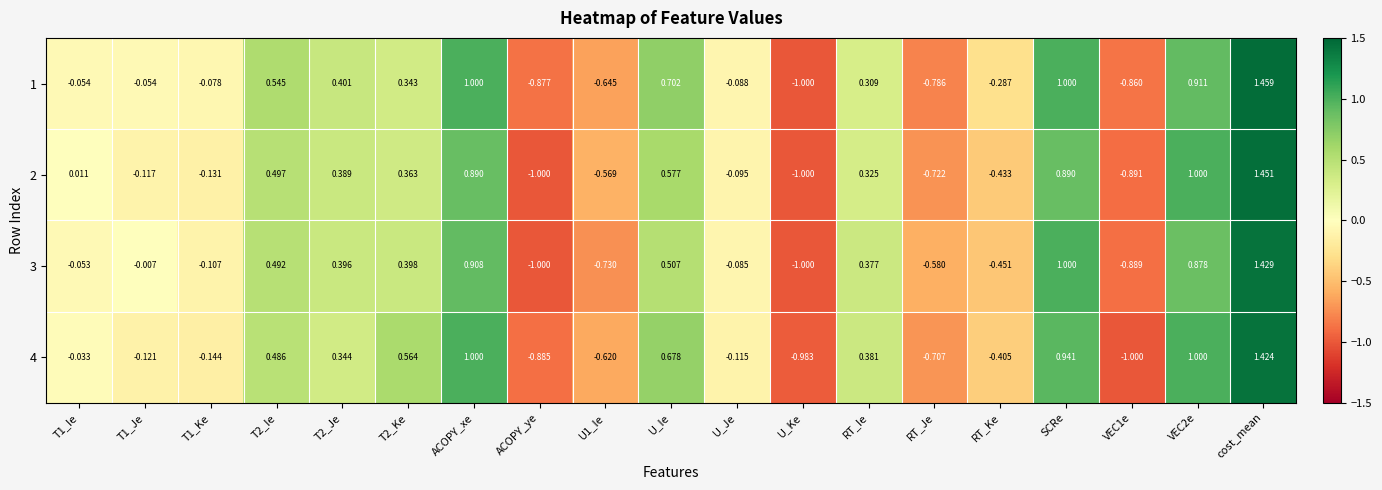

Which label corresponds to the largest value in the chart?

cost_mean